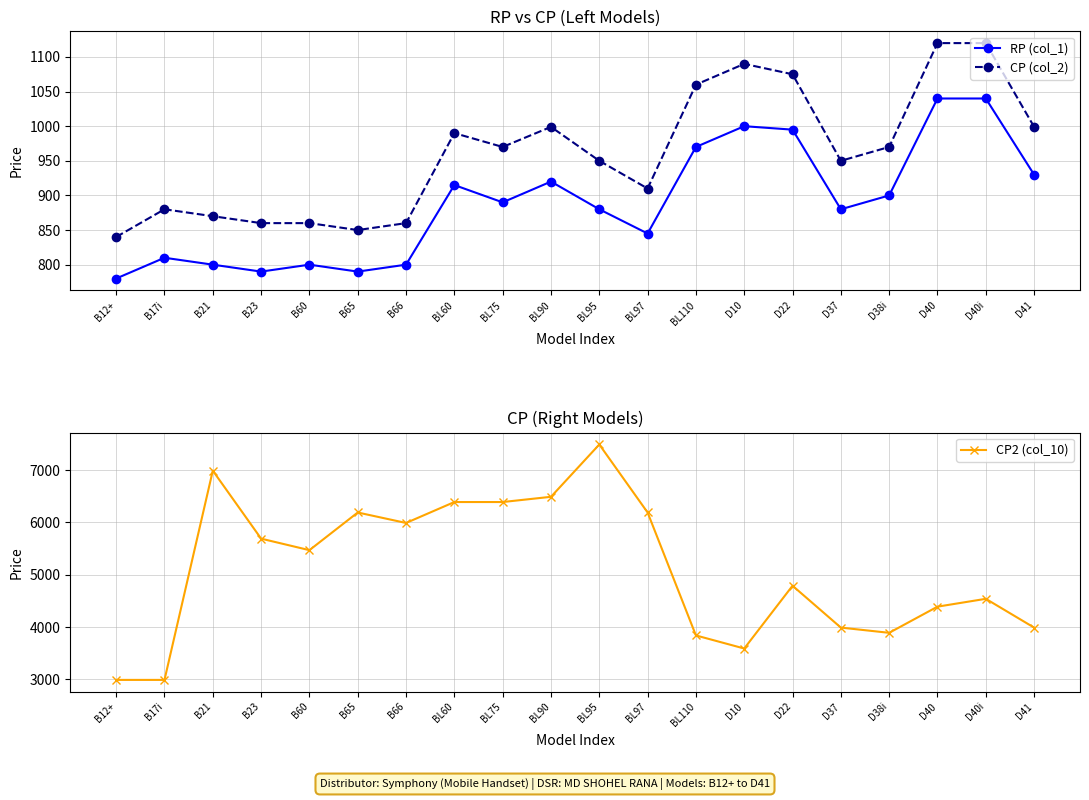

What is the label of the 19th point from the right?

B17i